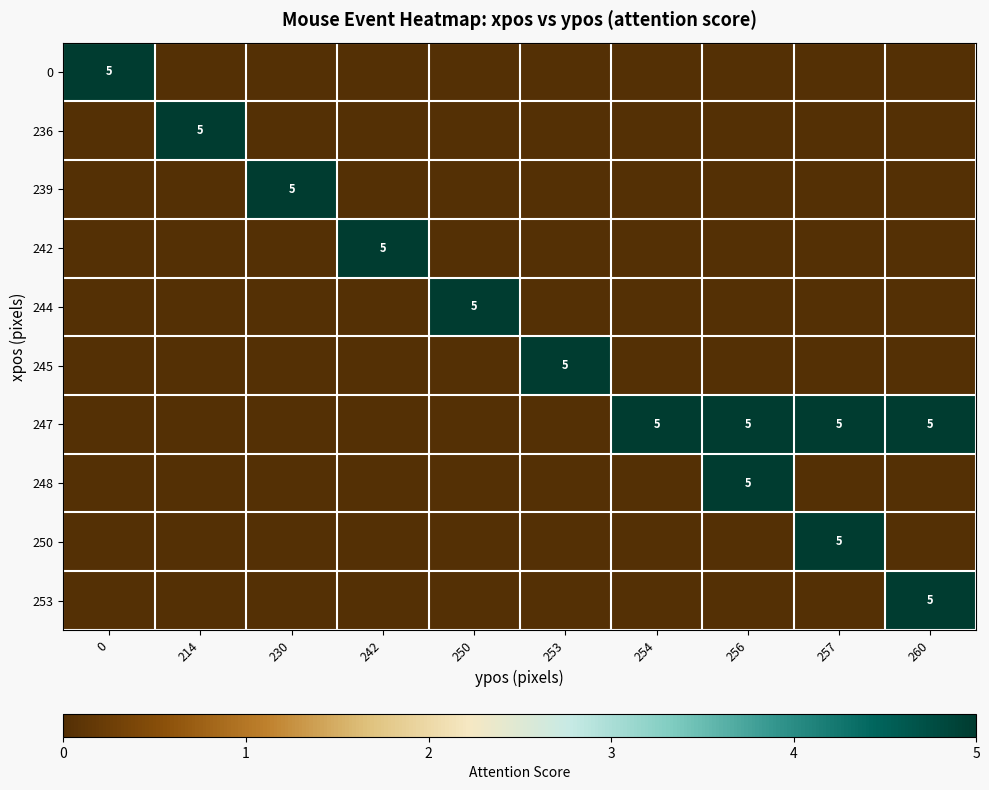

Is it true that 0 equals 0 at 214?

True